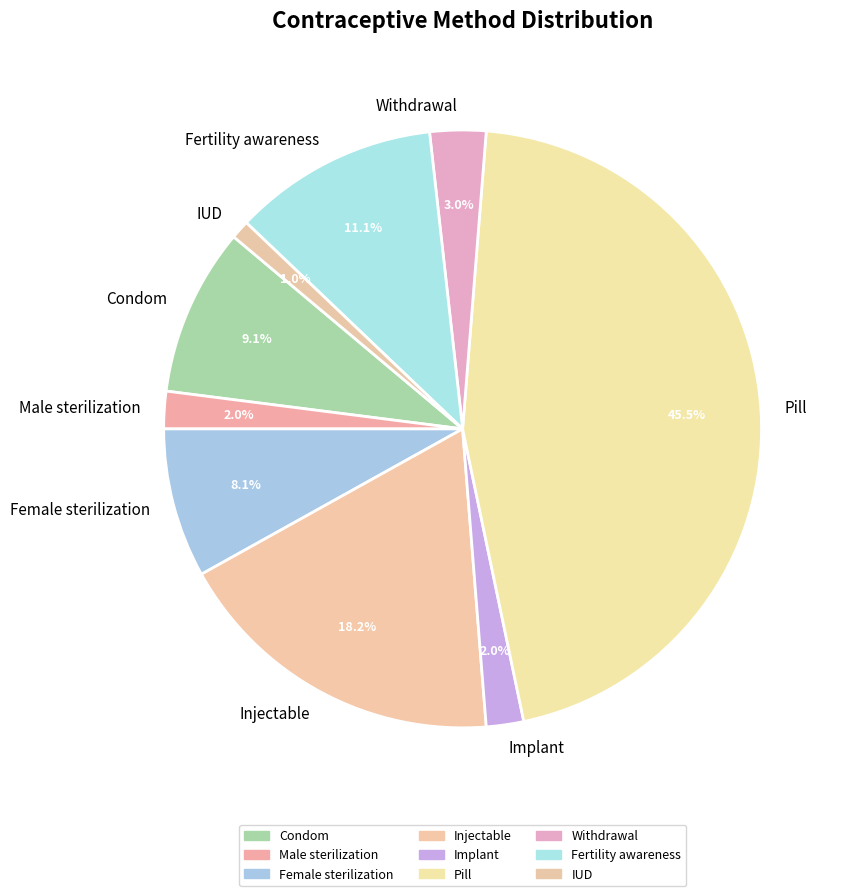

What percentage is the Fertility awareness slice, to the nearest percent?

11%